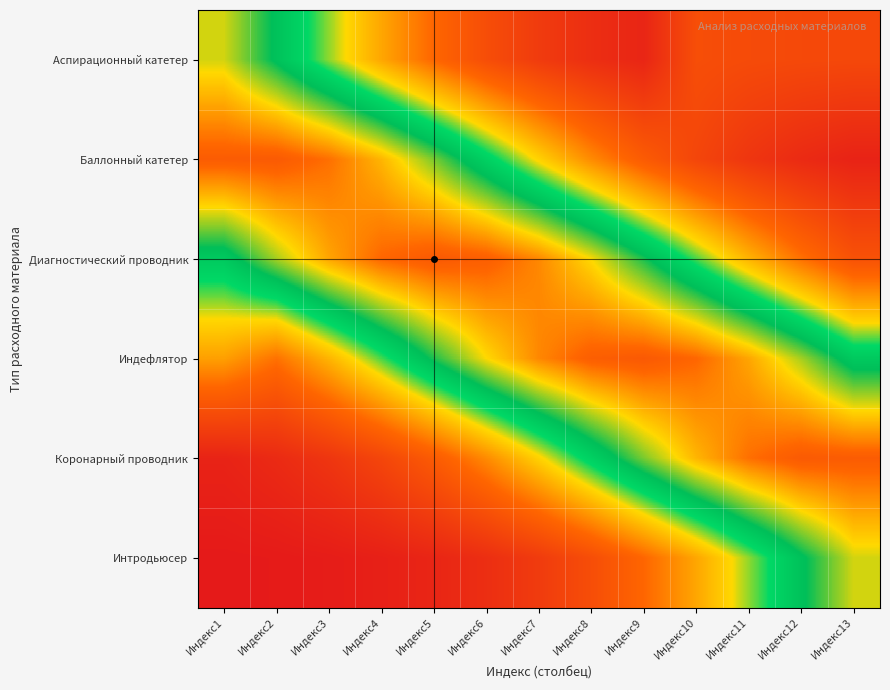

What is the spread (max minus min) of values at Индекс9?

0.8